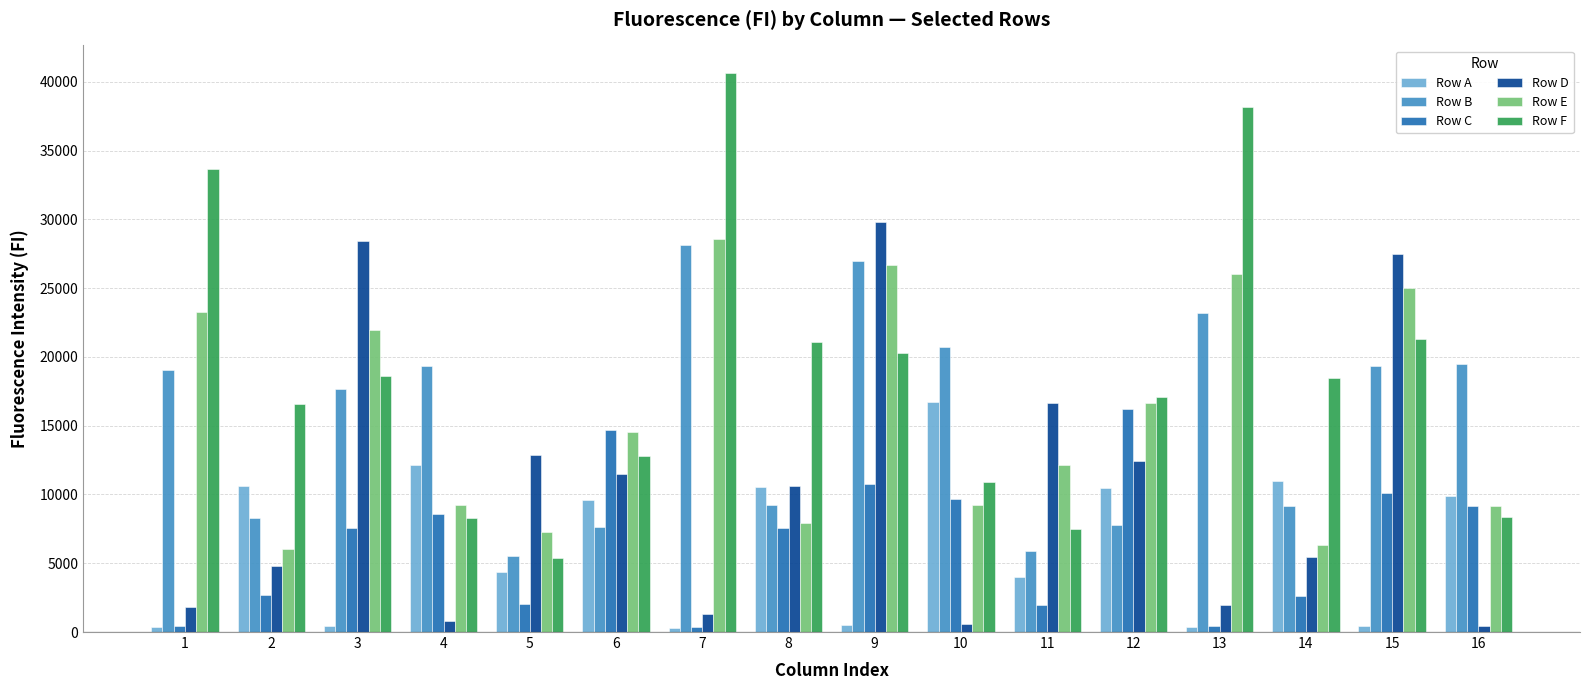

How many values in the Row D series are below 10586?

8